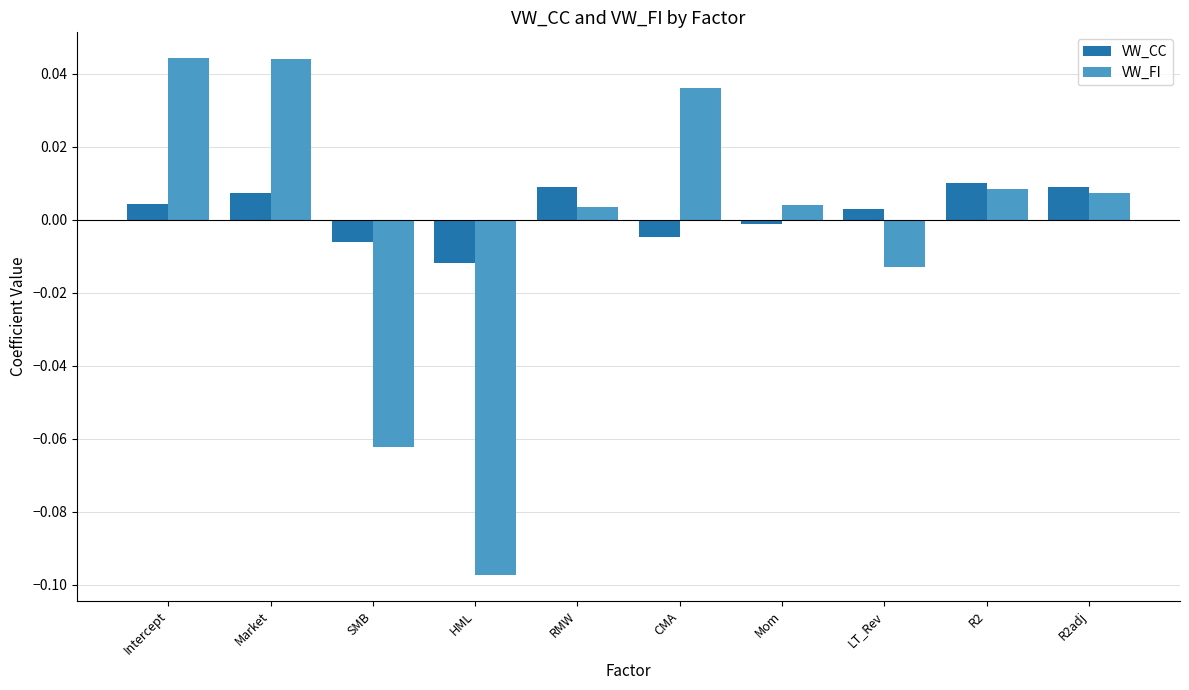

True or false: VW_CC has a value of 0.0 at RMW.

True